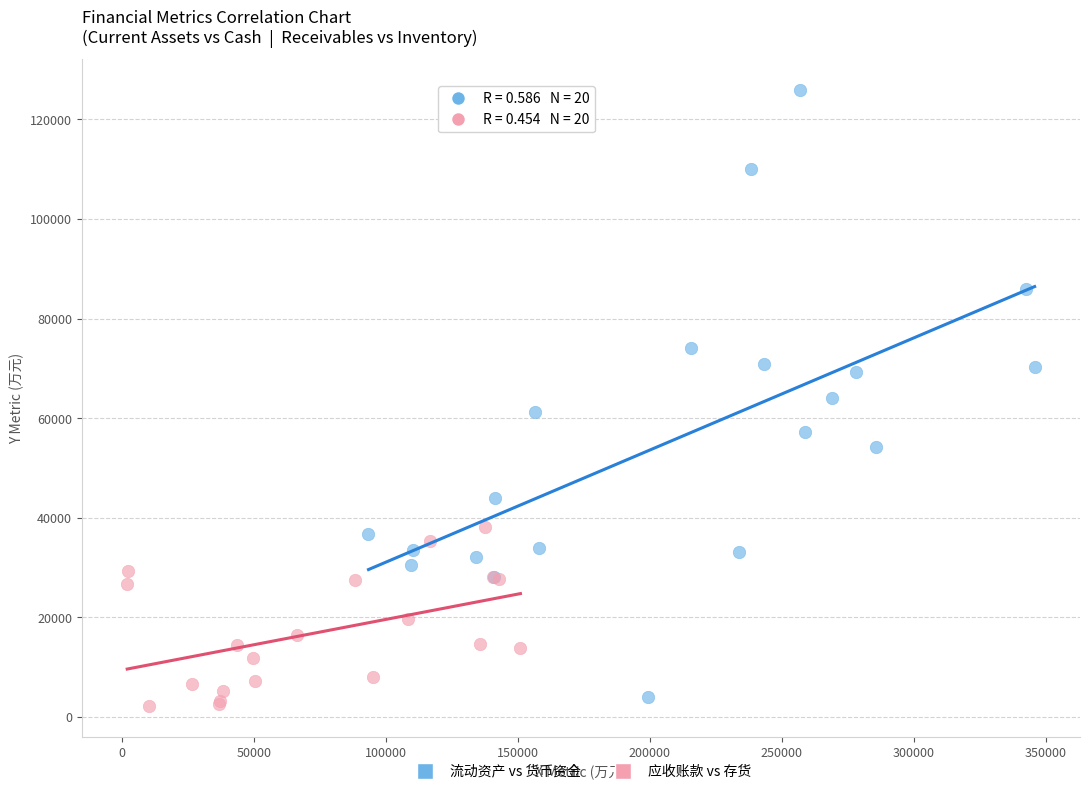

Which series contains the highest Y value?

流动资产 vs 货币资金